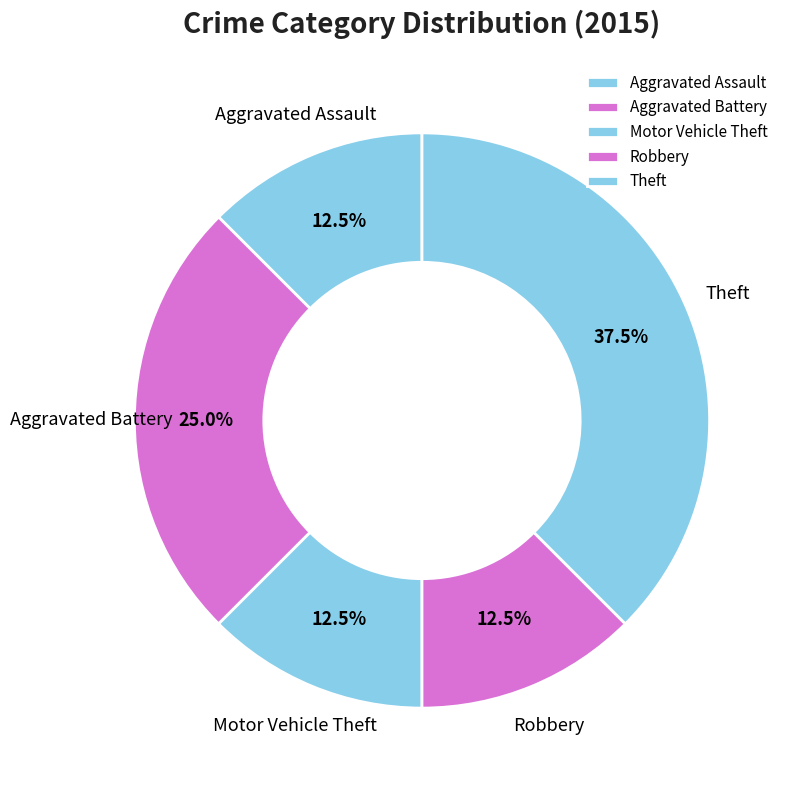

Which slice is the largest?

Theft